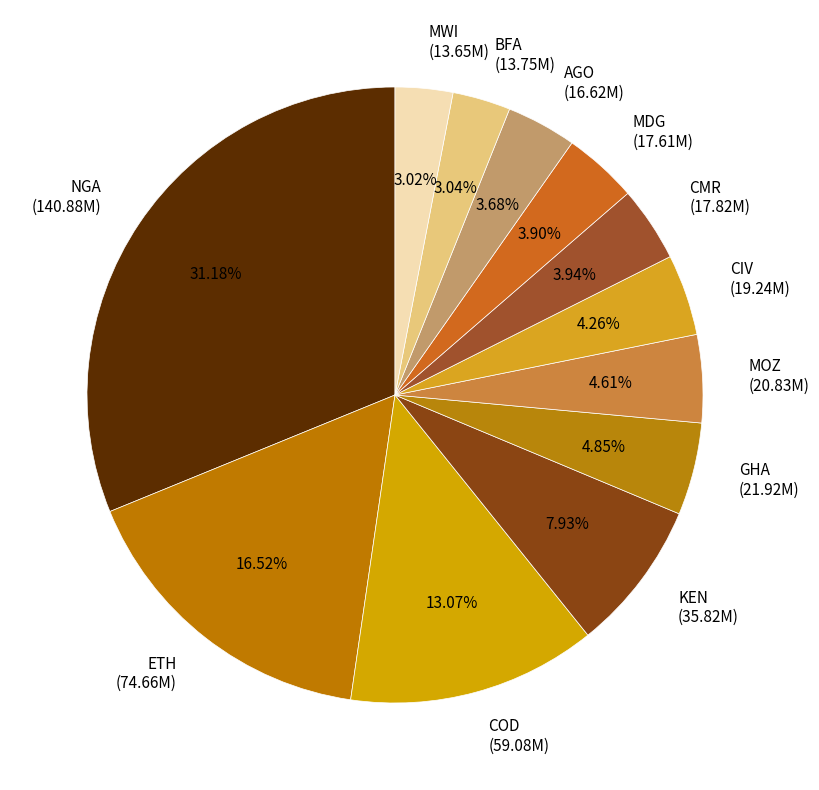

Count the number of slices in the pie.

12